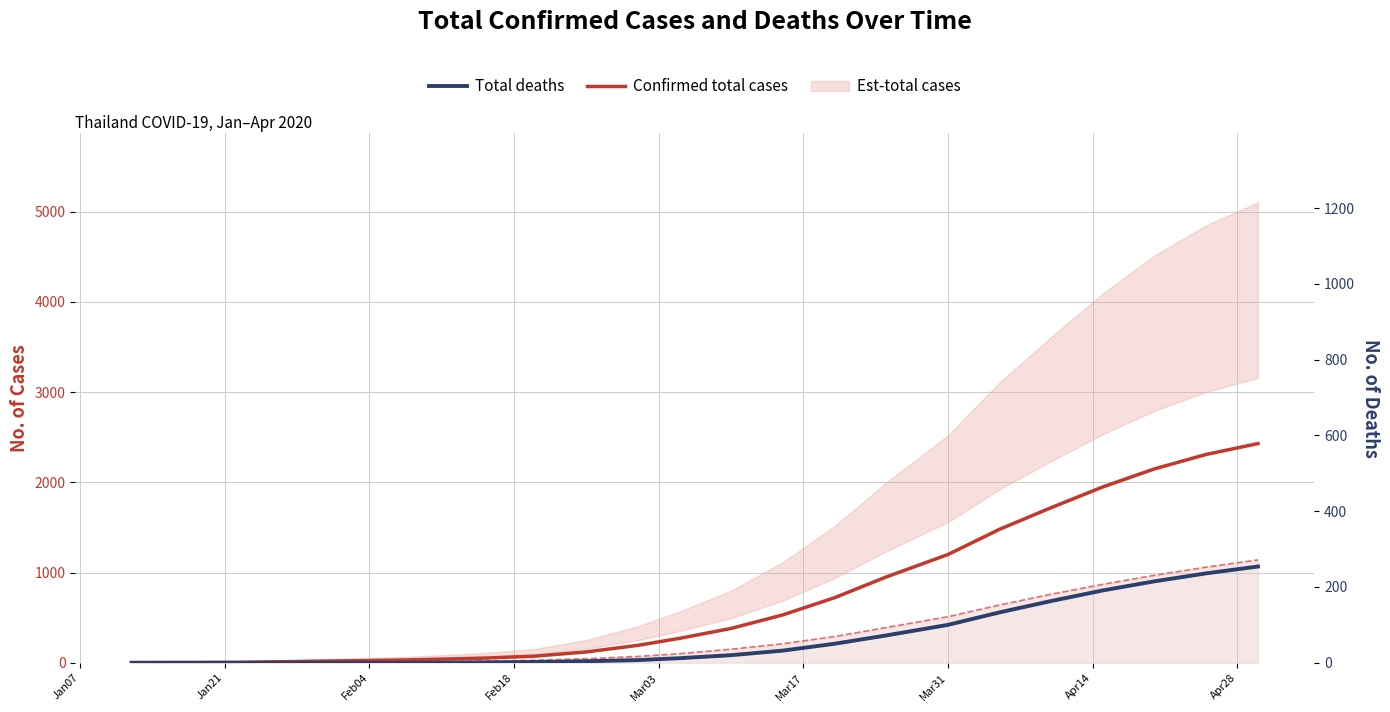

What is the difference between the highest and lowest values at Mar03?

19